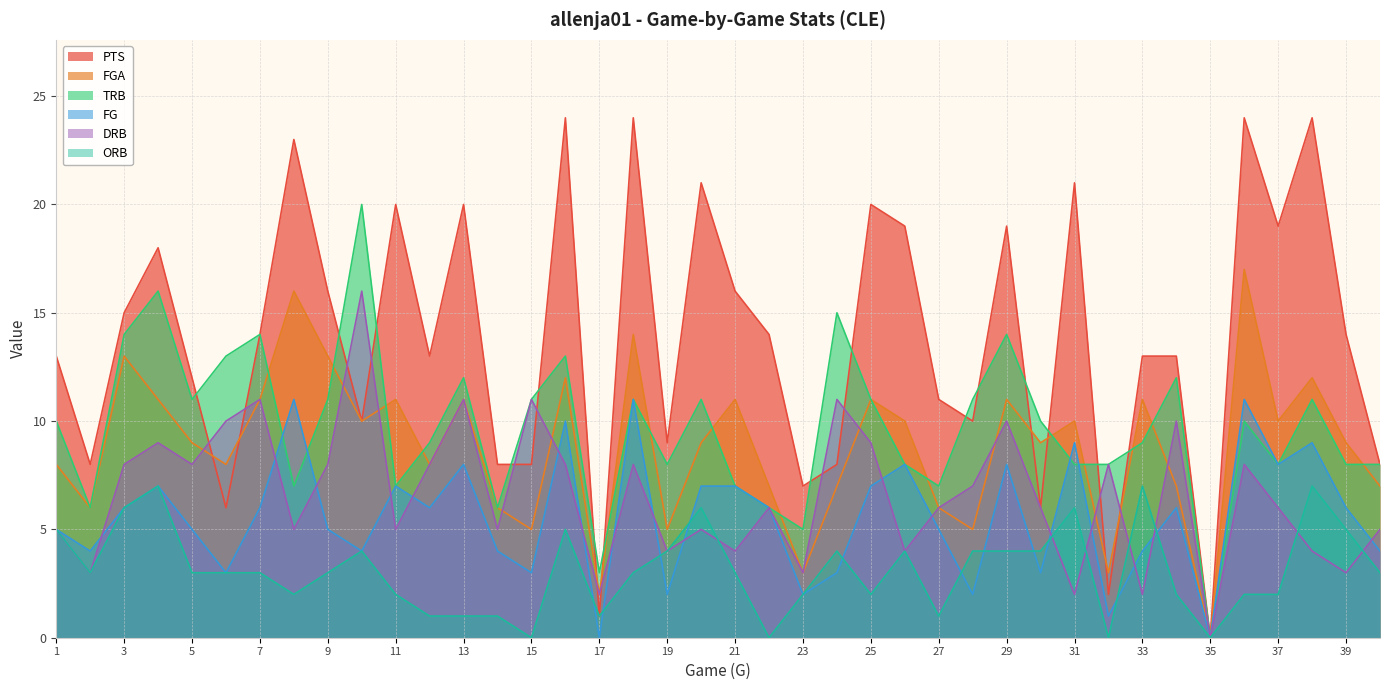

At 1, list the series in order from smallest to largest.

FG, DRB, ORB, FGA, TRB, PTS